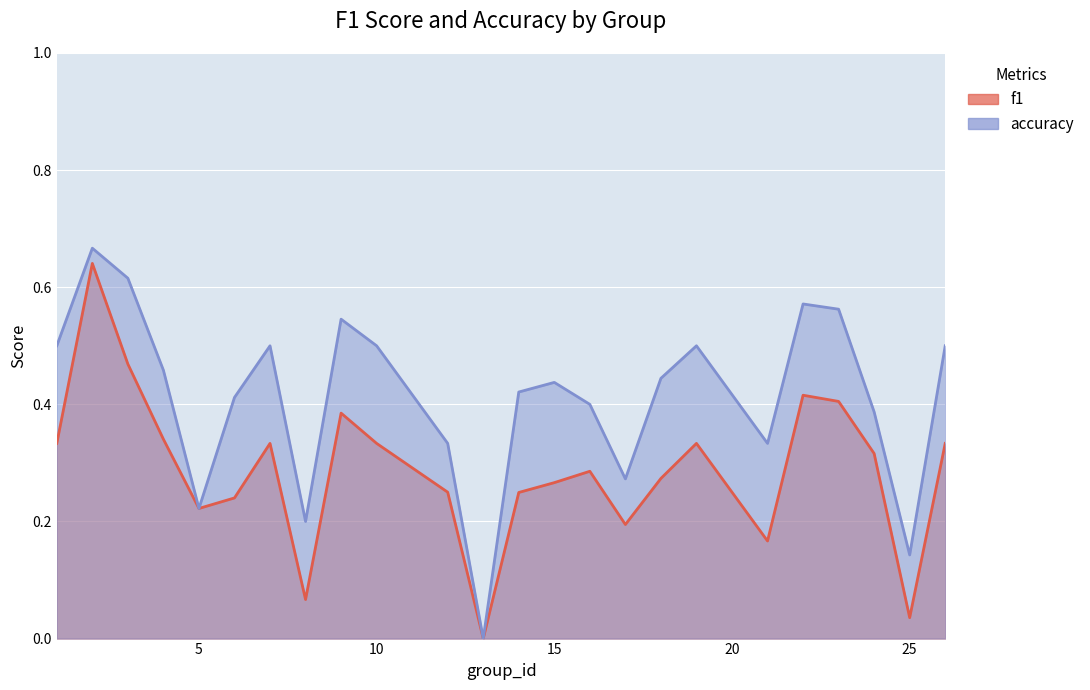

What is the approximate value of accuracy at 1?

0.5